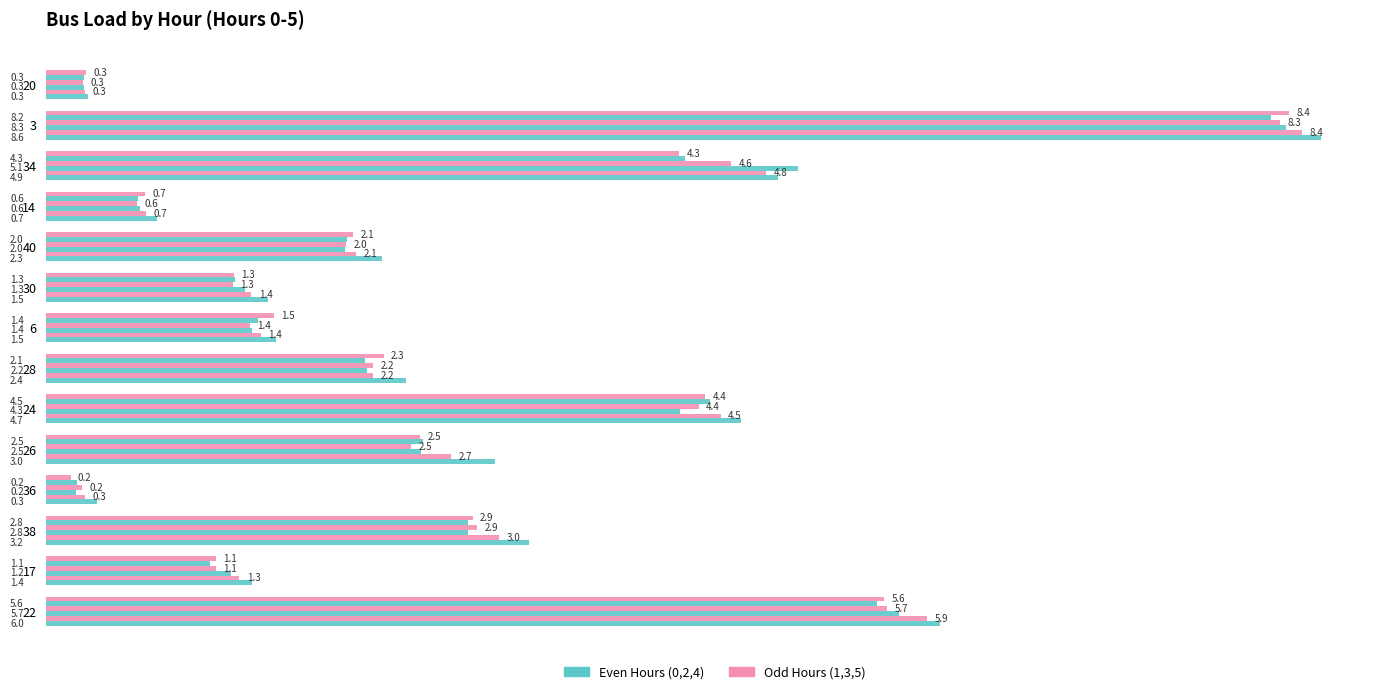

How many series are shown in this chart?

6